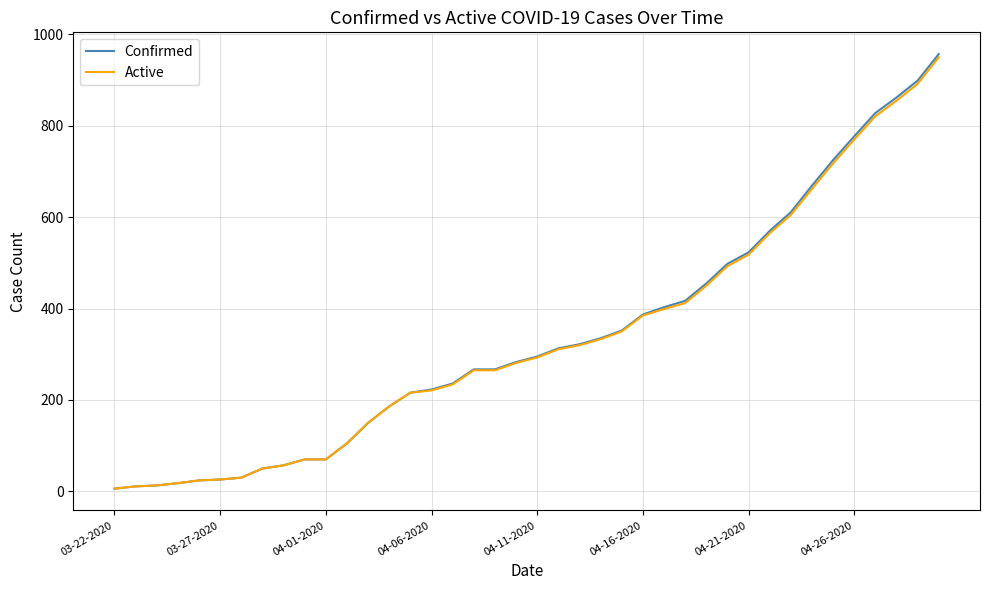

What is the greatest value displayed?

957